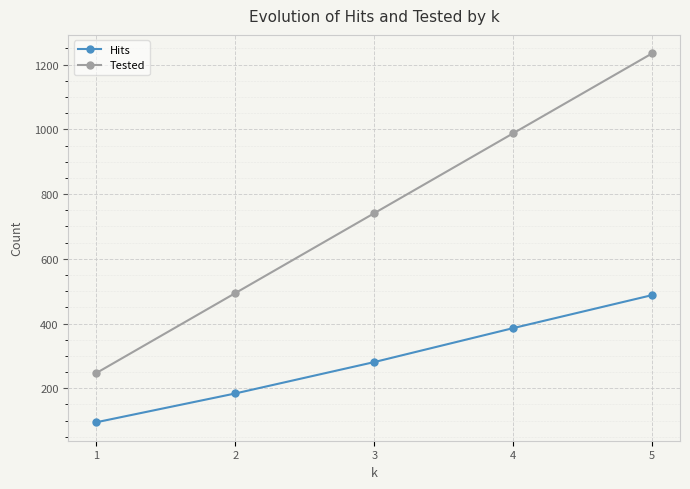

Reading left to right, list all the values displayed in this chart.

Hits: 95	184	281	386	488
Tested: 247	494	741	988	1235